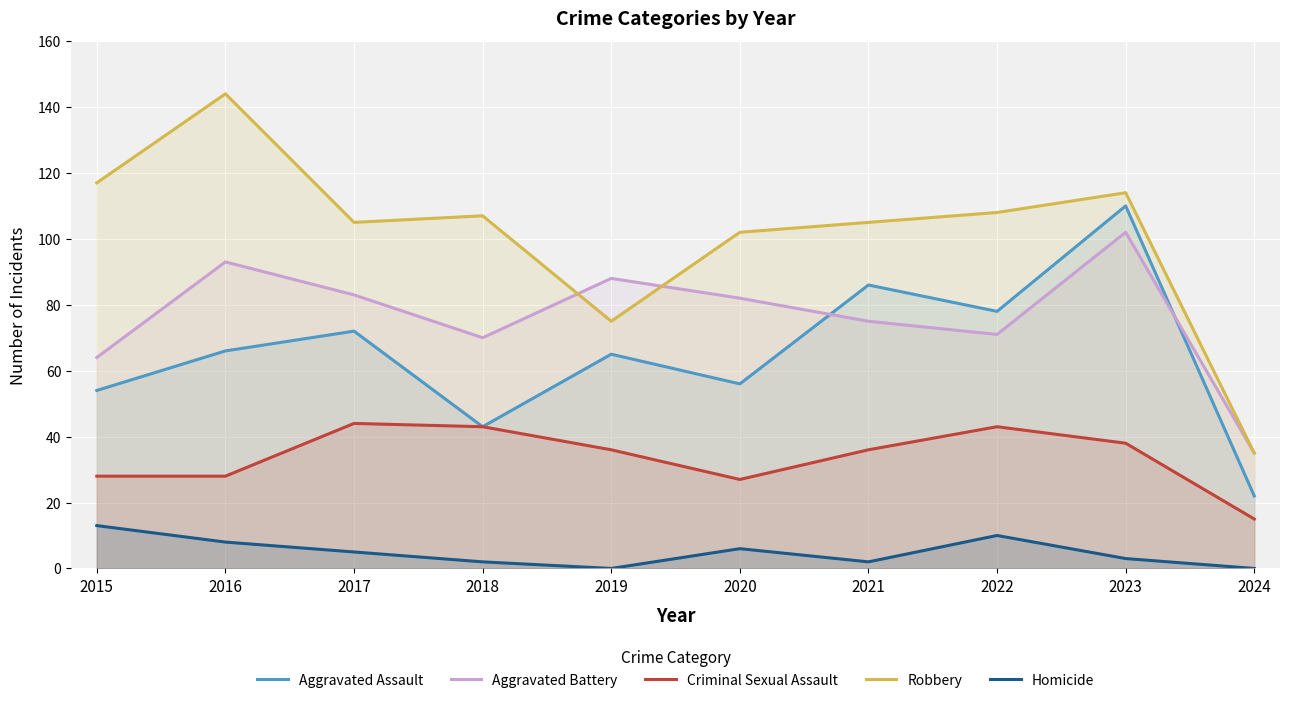

At how many categories does at least one series exceed 87?

9